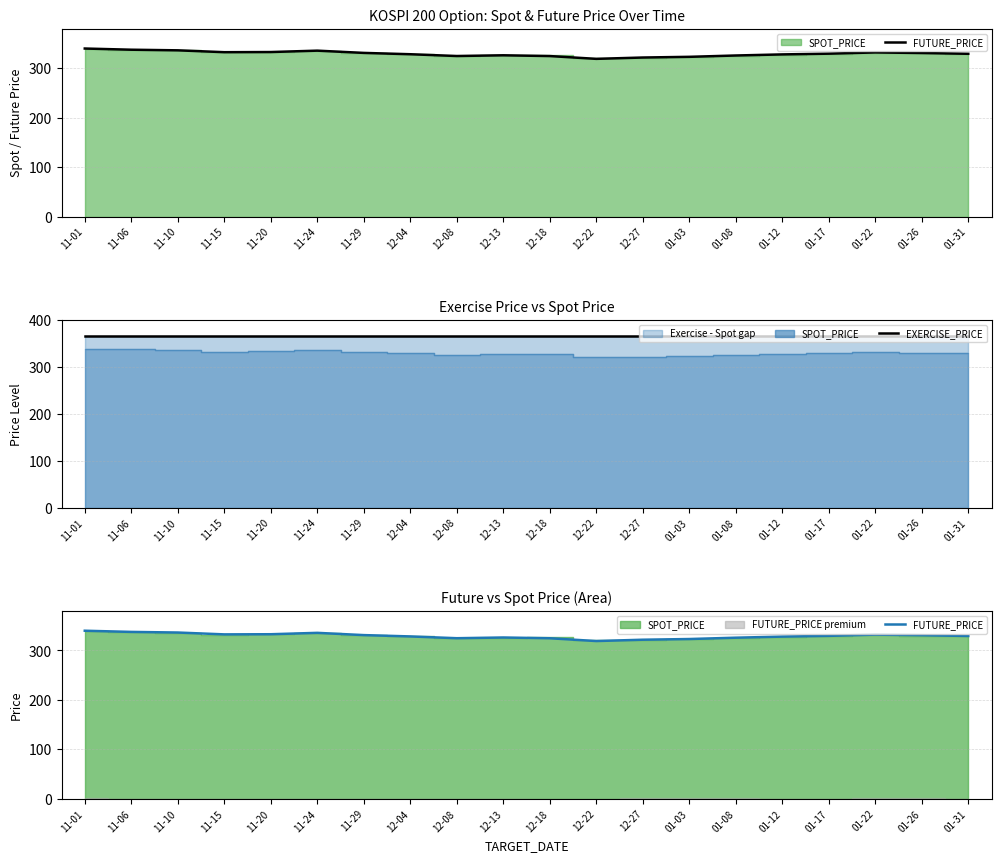

True or false: FUTURE_PRICE and EXERCISE_PRICE cross at least once.

False